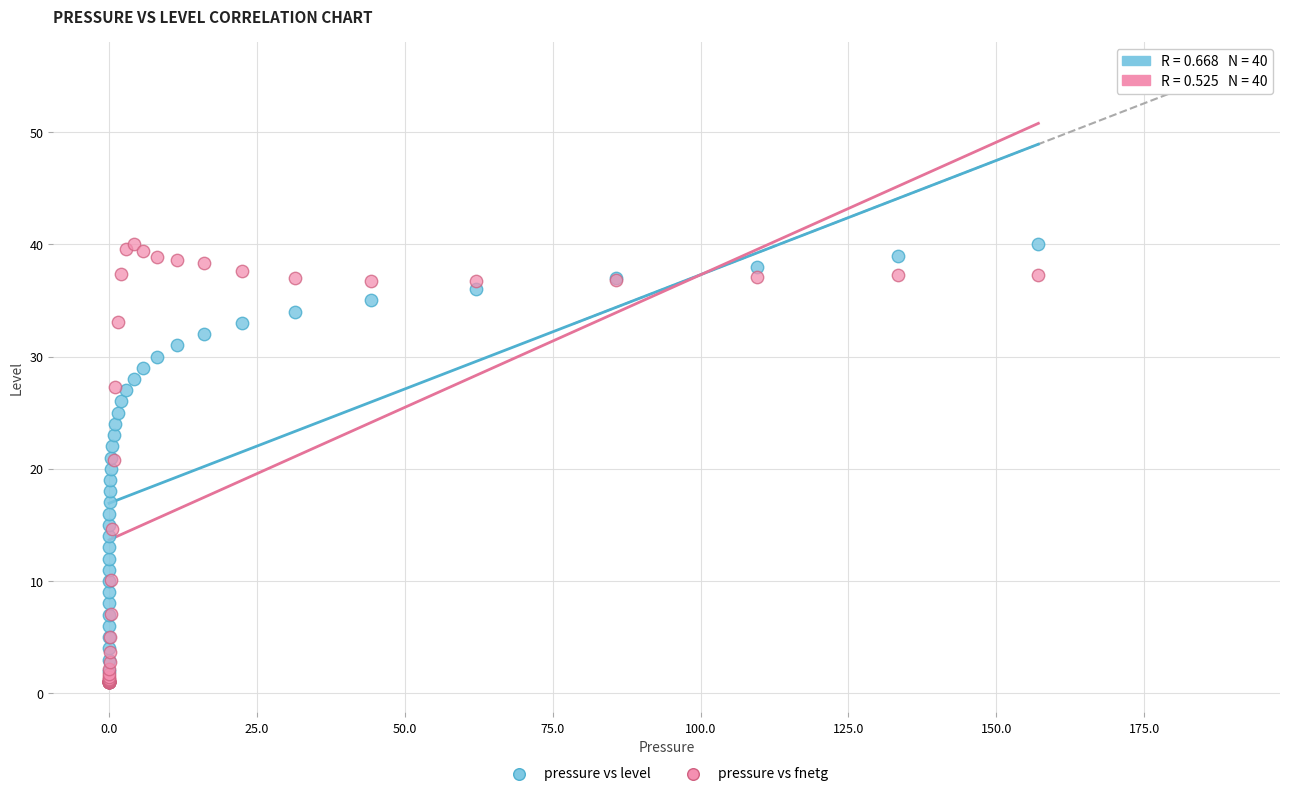

What are all the series names shown in the legend?

pressure vs level, pressure vs fnetg